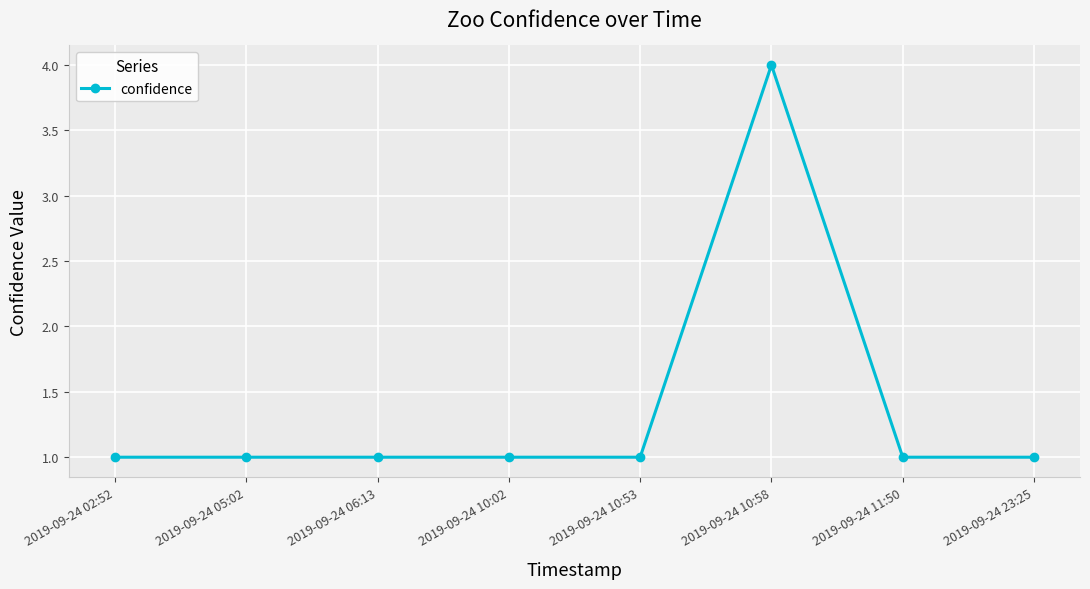

What is the sum of all values?

11